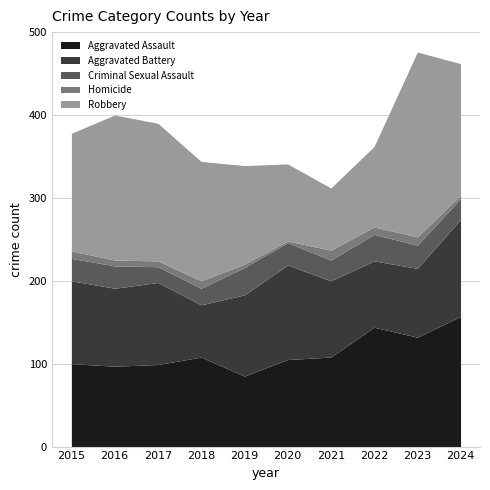

What is the average value of the Aggravated Assault series?

114